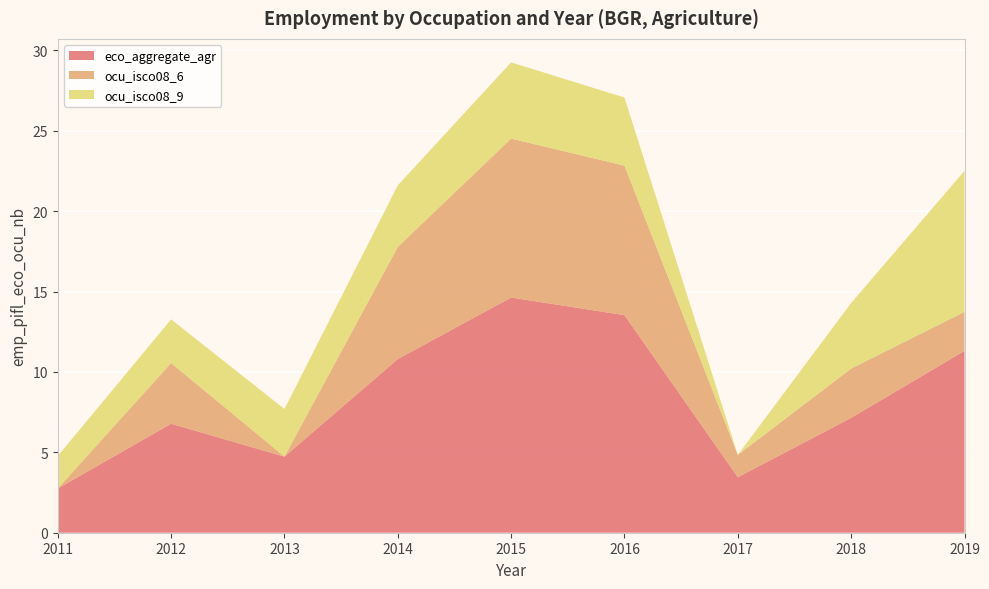

Reading right to left, list all the values displayed in this chart.

eco_aggregate_agr: 2019=11.3	2018=7.1	2017=3.5	2016=13.5	2015=14.6	2014=10.8	2013=4.7	2012=6.8	2011=2.8
ocu_isco08_6: 2019=2.4	2018=3.1	2017=1.4	2016=9.3	2015=9.9	2014=7.0	2013=0.0	2012=3.8	2011=0.0
ocu_isco08_9: 2019=8.8	2018=4.1	2017=0.0	2016=4.2	2015=4.7	2014=3.8	2013=3.0	2012=2.7	2011=2.0